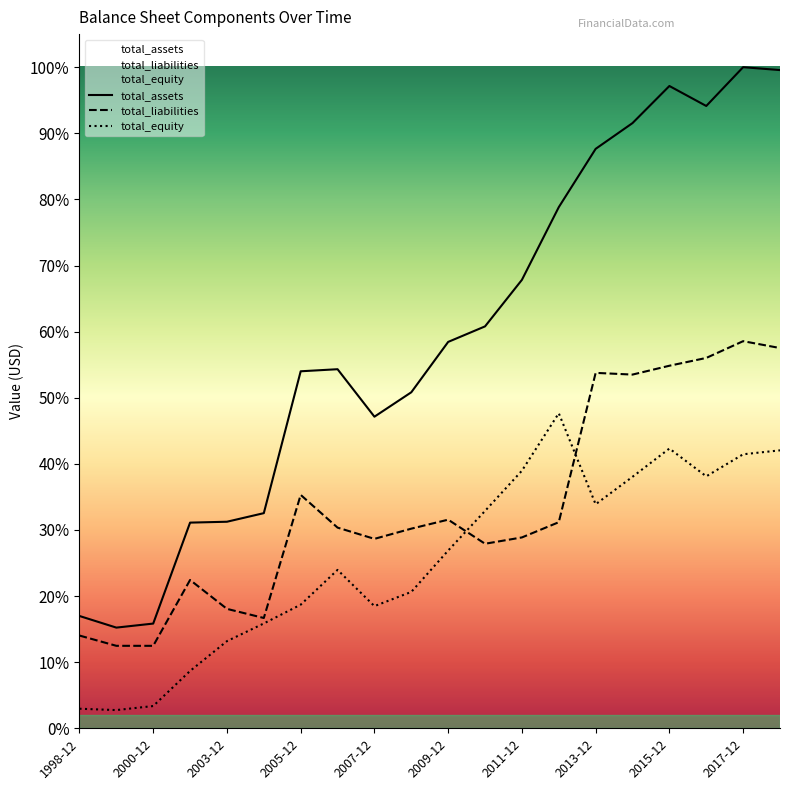

What is the label of the 7th point from the right?

2012-12